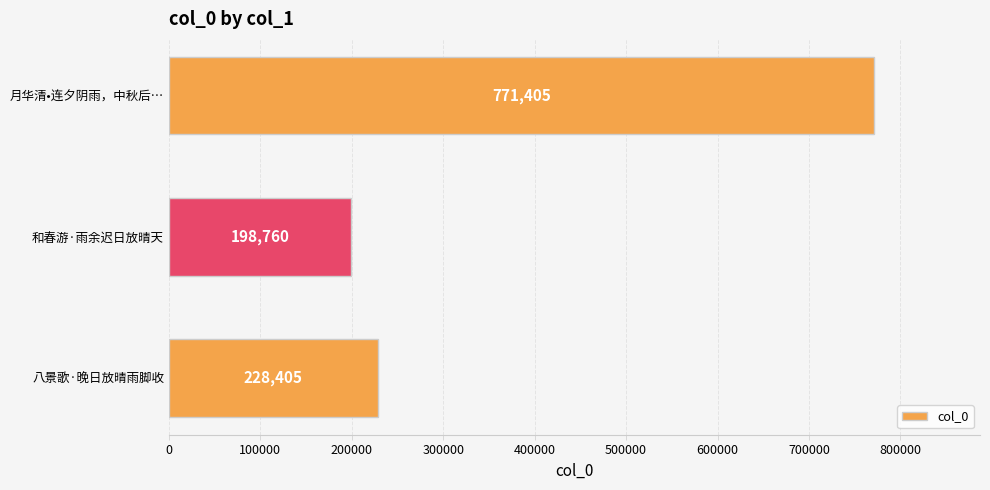

List the labels in order of value, smallest first.

和春游·雨余迟日放晴天, 八景歌·晚日放晴雨脚收, 月华清•连夕阴雨，中秋后…